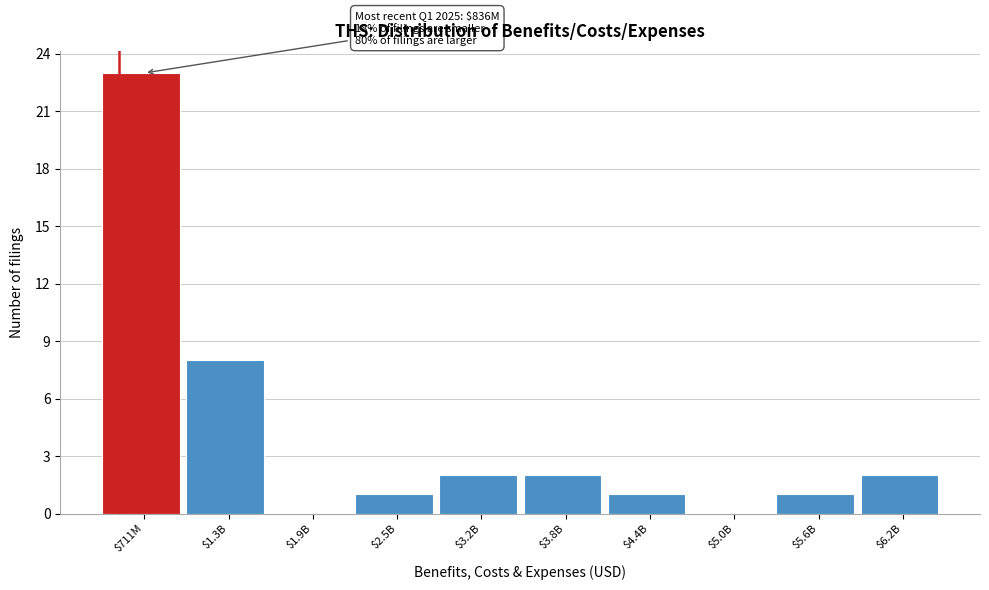

Which category has the highest value across all series?

$711M